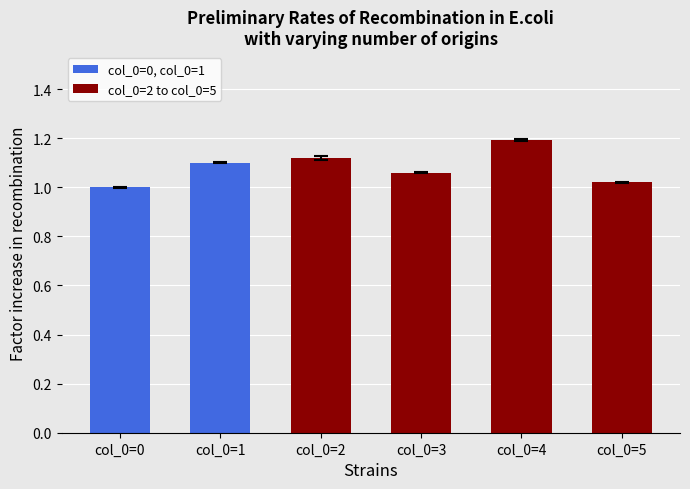

The value at col_0=3 is 1.1. True or false?

True